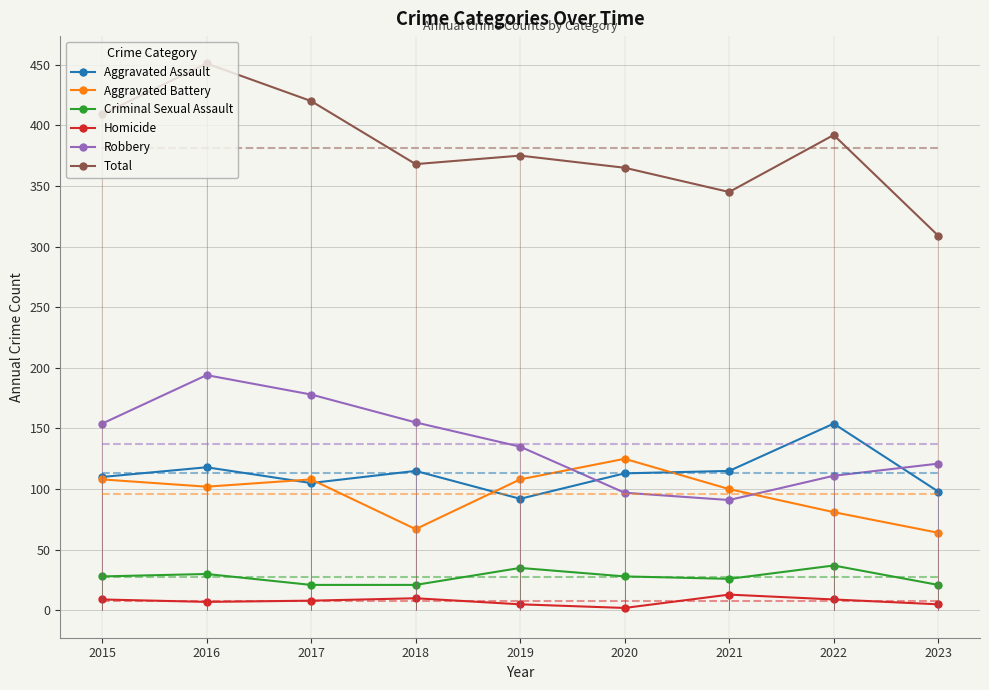

Which series has the largest total across all categories?

Total